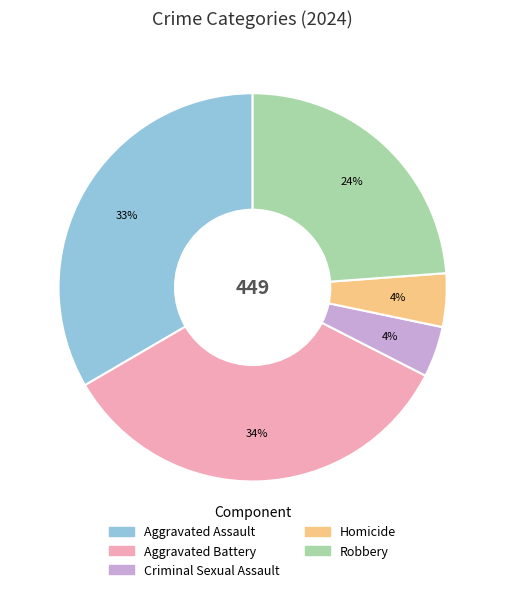

The Aggravated Assault slice represents 19% of the pie. True or false?

False